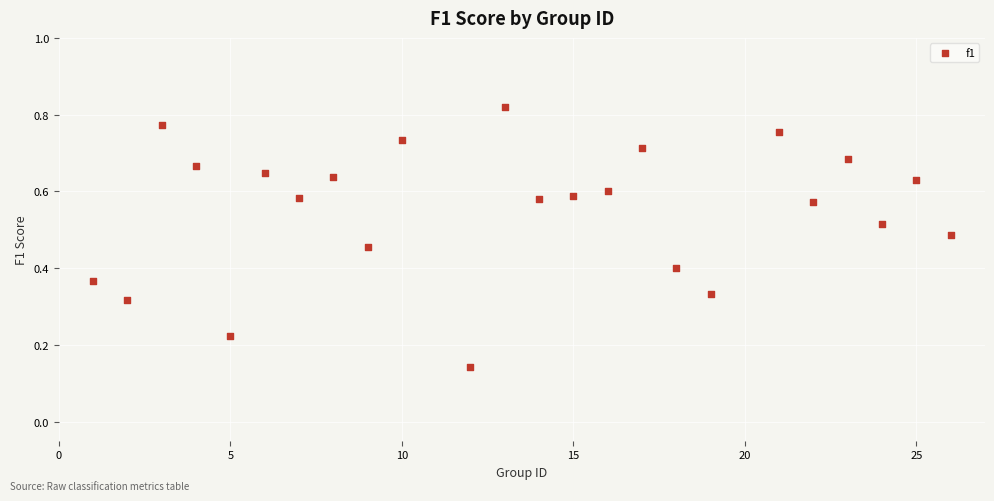

What is the range of X values (max minus min)?

25.0